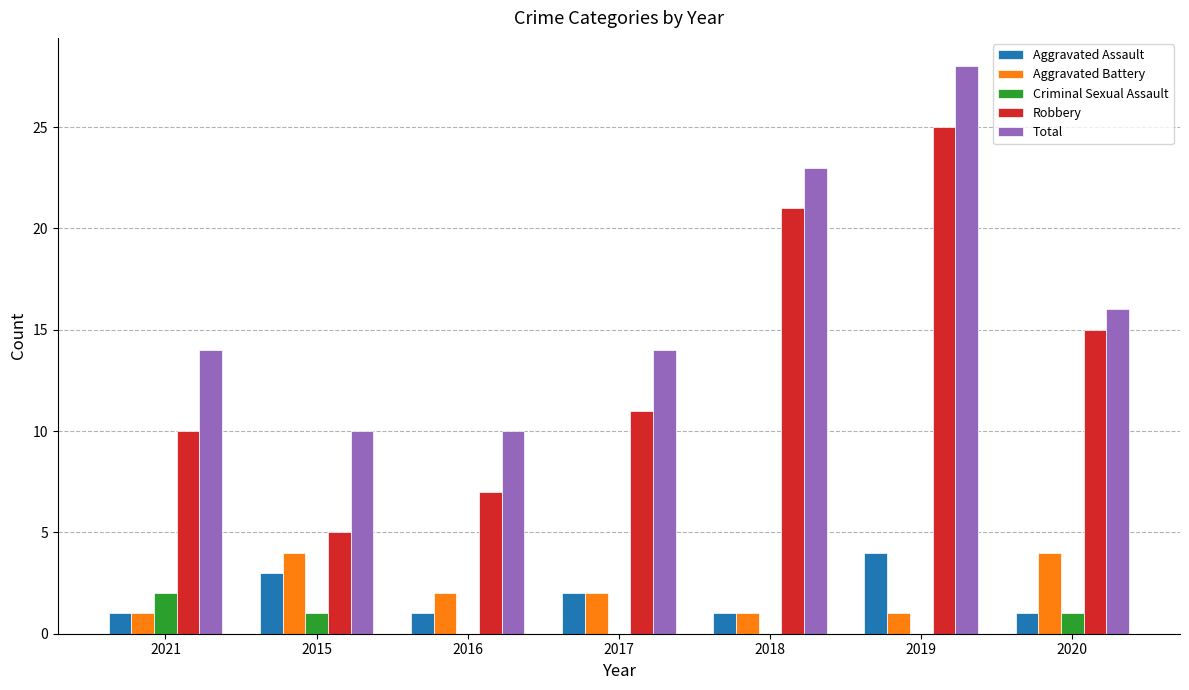

What is the approximate value of Aggravated Assault at 2015?

3